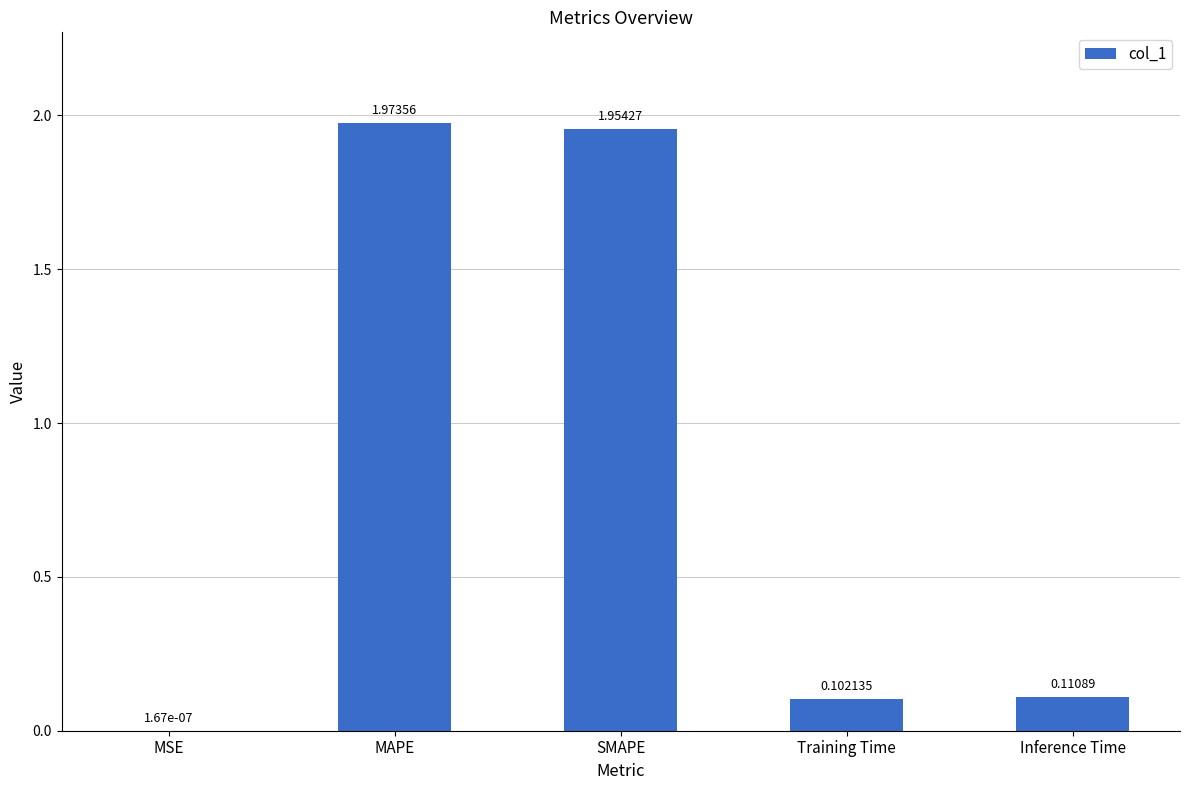

Between Training Time and SMAPE, which is larger?

SMAPE